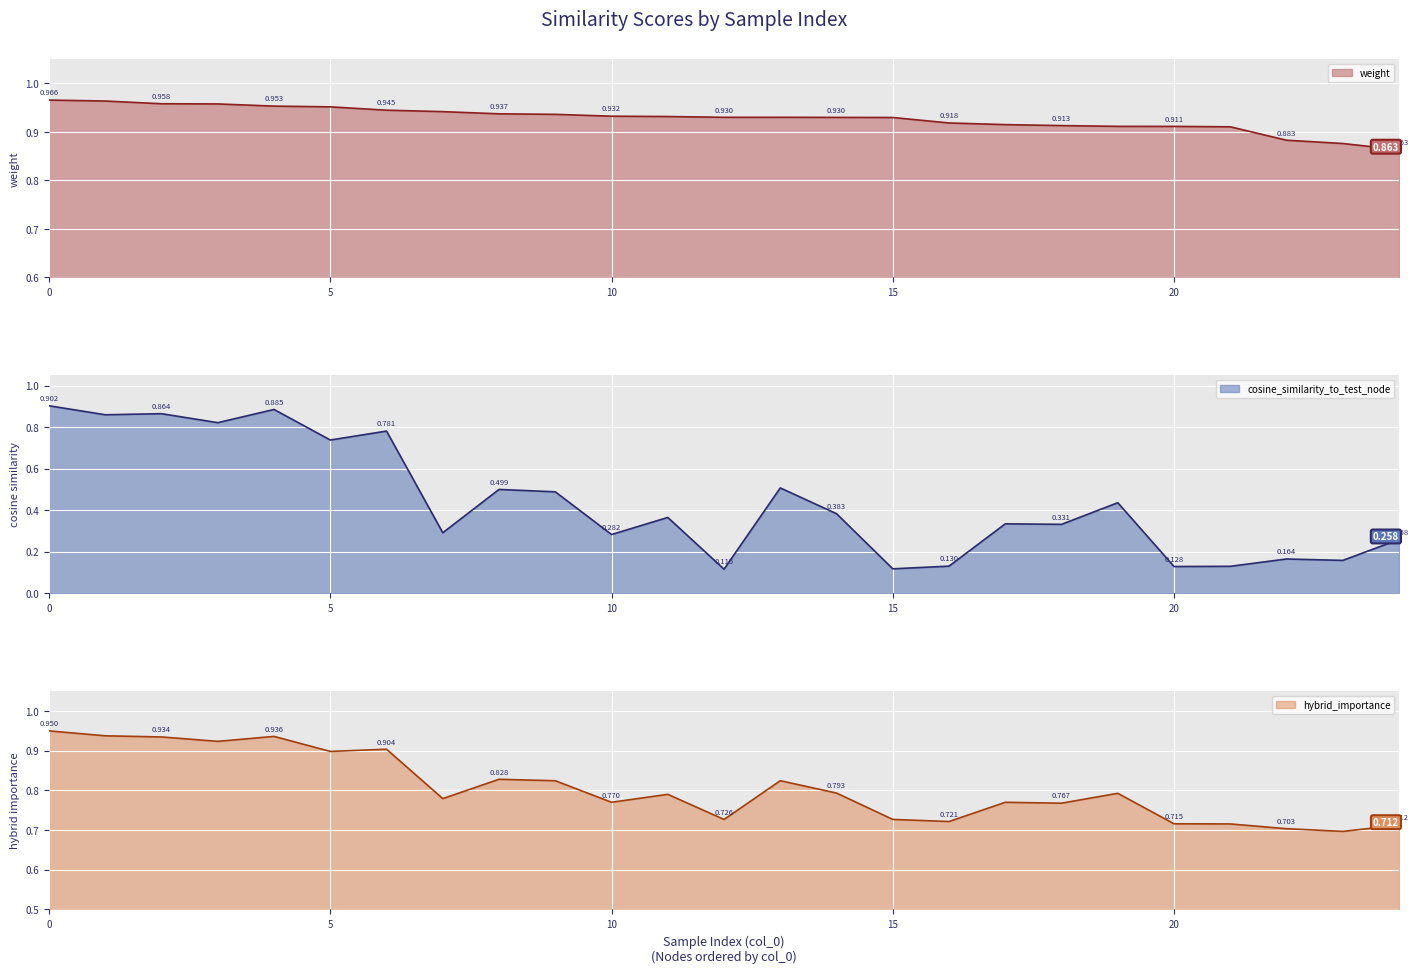

Which series has the largest range (max minus min)?

cosine_similarity_to_test_node